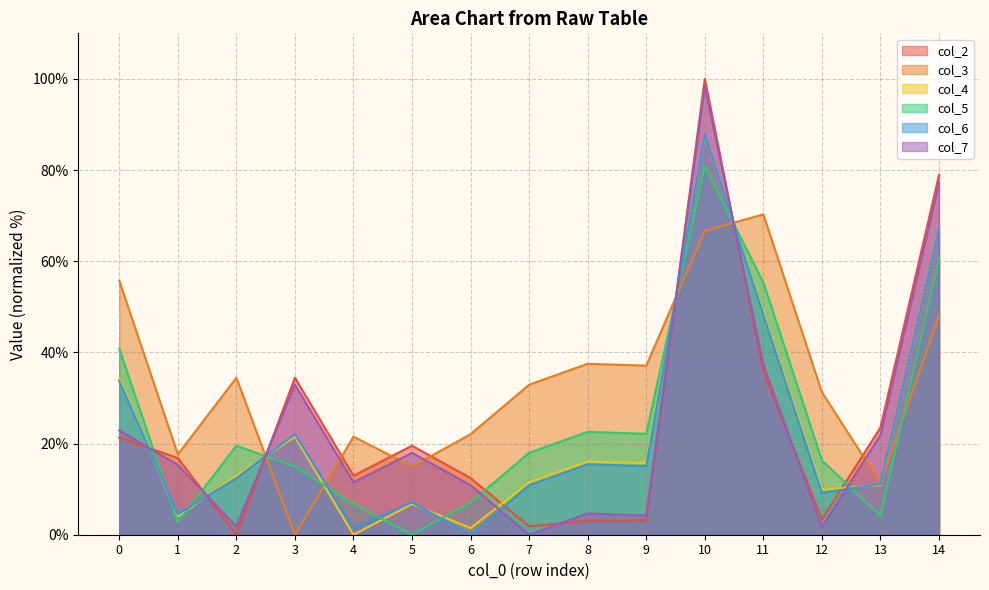

Rank the series by their maximum value, from highest to lowest.

col_2, col_7, col_6, col_4, col_5, col_3